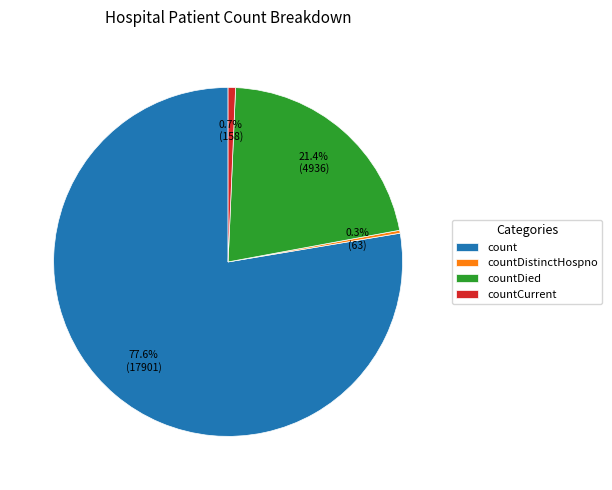

Between countDied and countCurrent, which is larger?

countDied